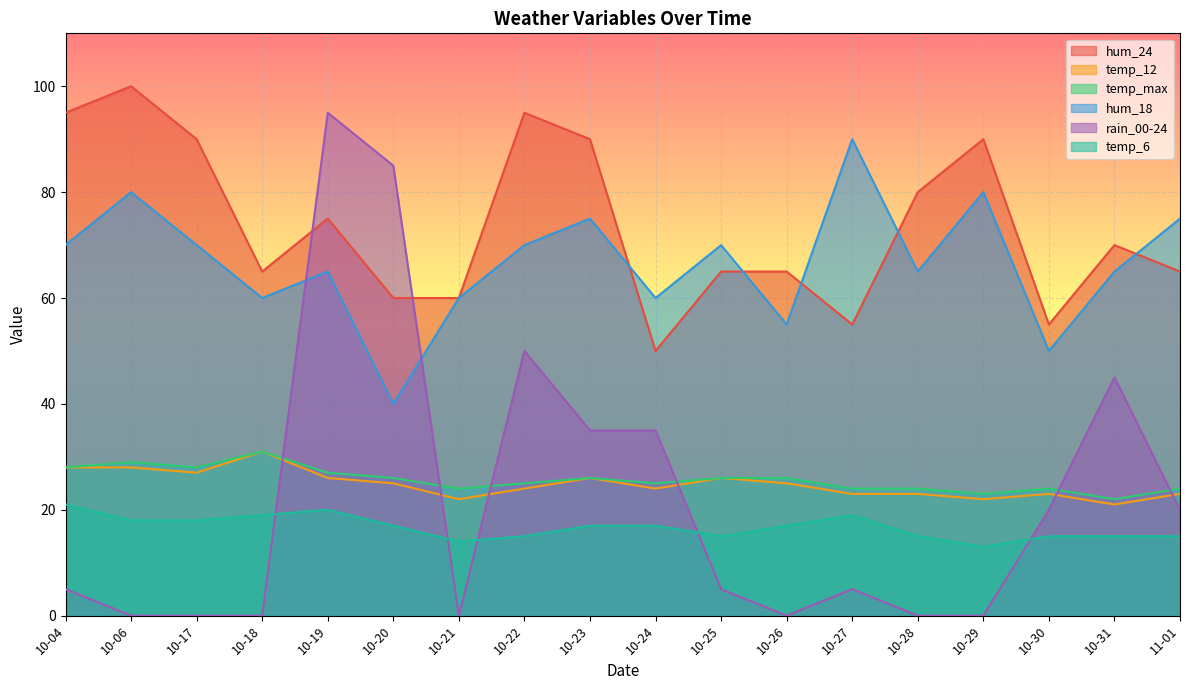

The temp_6 series shows 14 at 10-21. True or false?

True